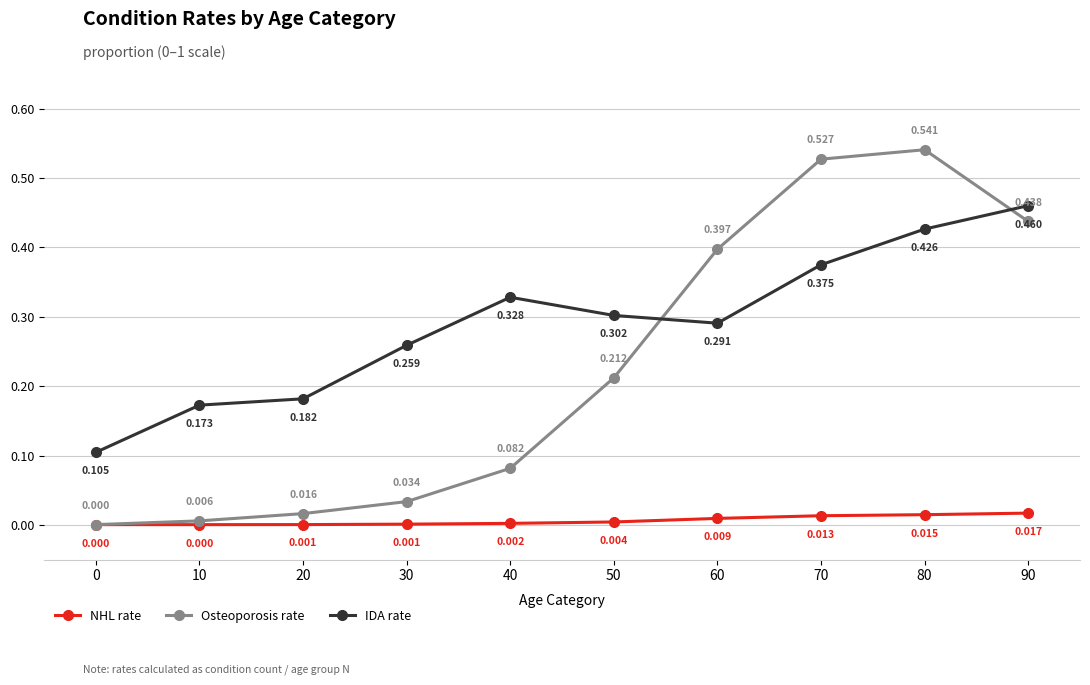

What is the spread (max minus min) of values at 10?

0.2